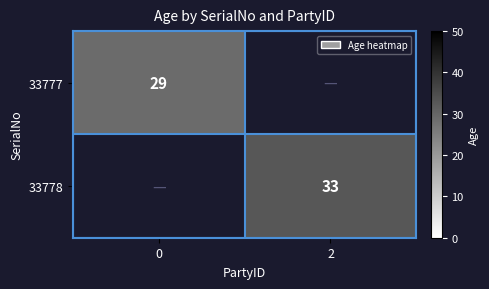

Is it true that 33777 equals 29 at 0?

True